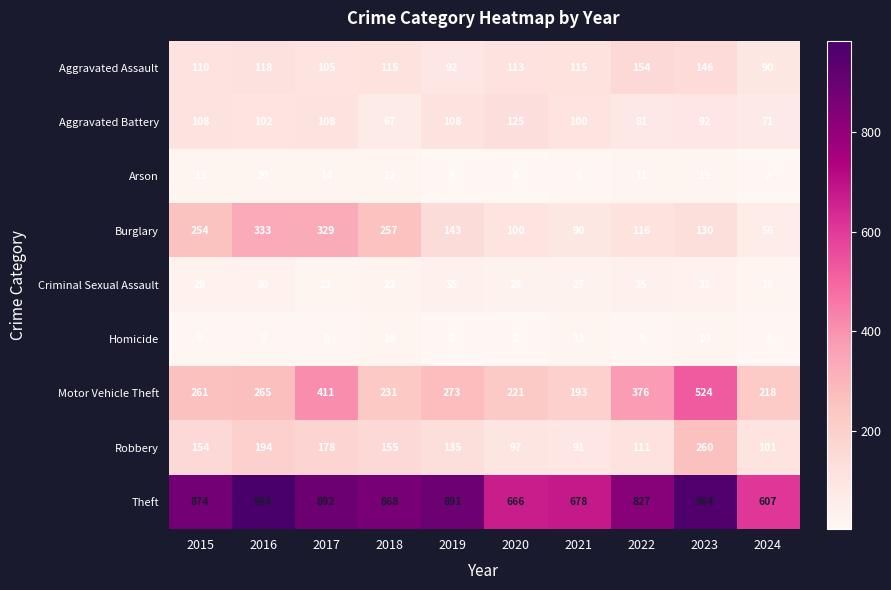

Which series has the widest spread of values?

Theft